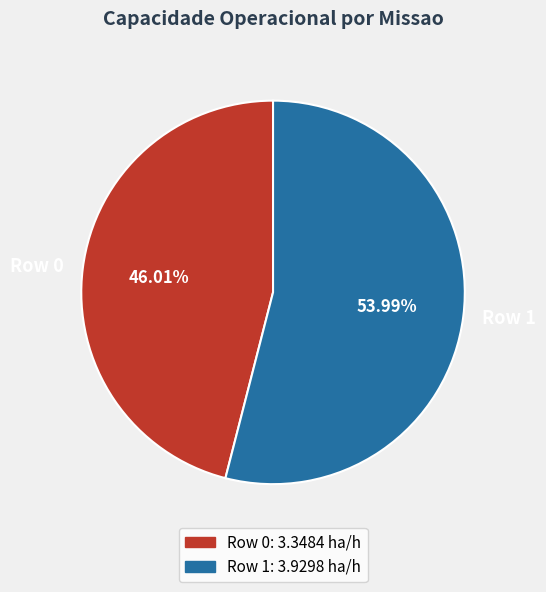

What is the majority slice?

Row 1